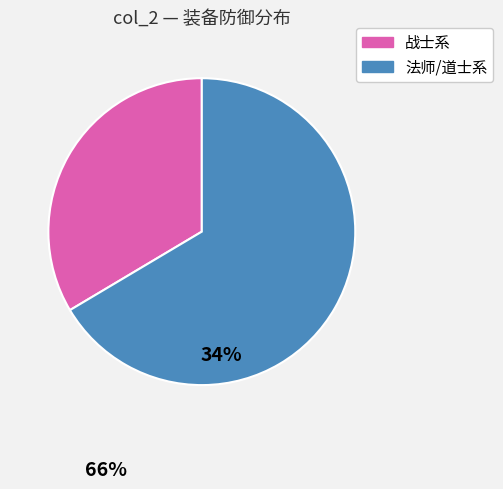

Is there any slice that represents more than half of the pie?

Yes